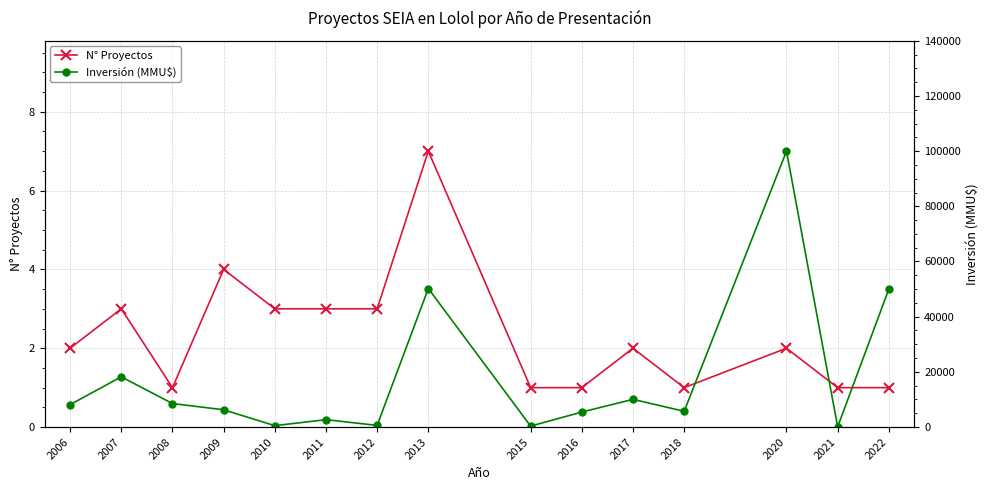

Where is the first local minimum for Inversión (MMU$)?

2010